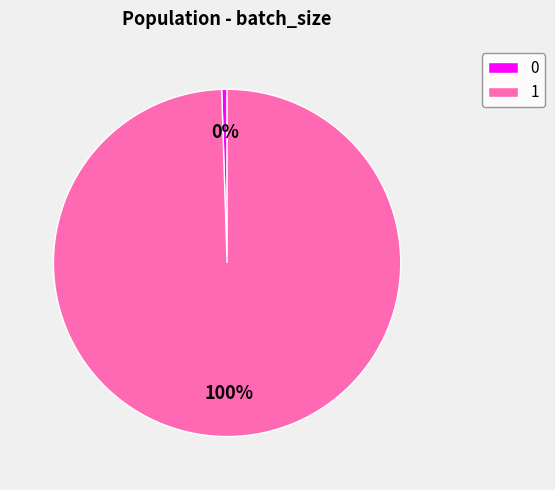

The 0 slice represents 0% of the pie. True or false?

True